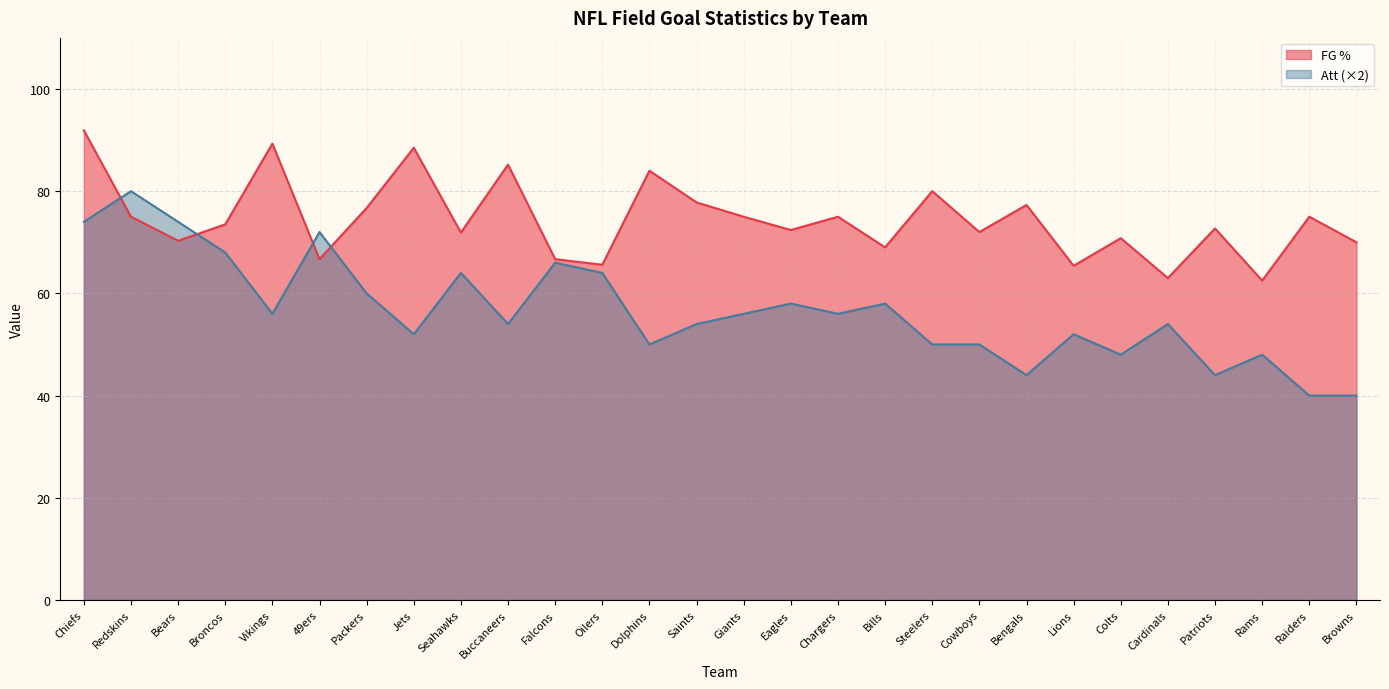

Which category has the highest value across all series?

Chiefs